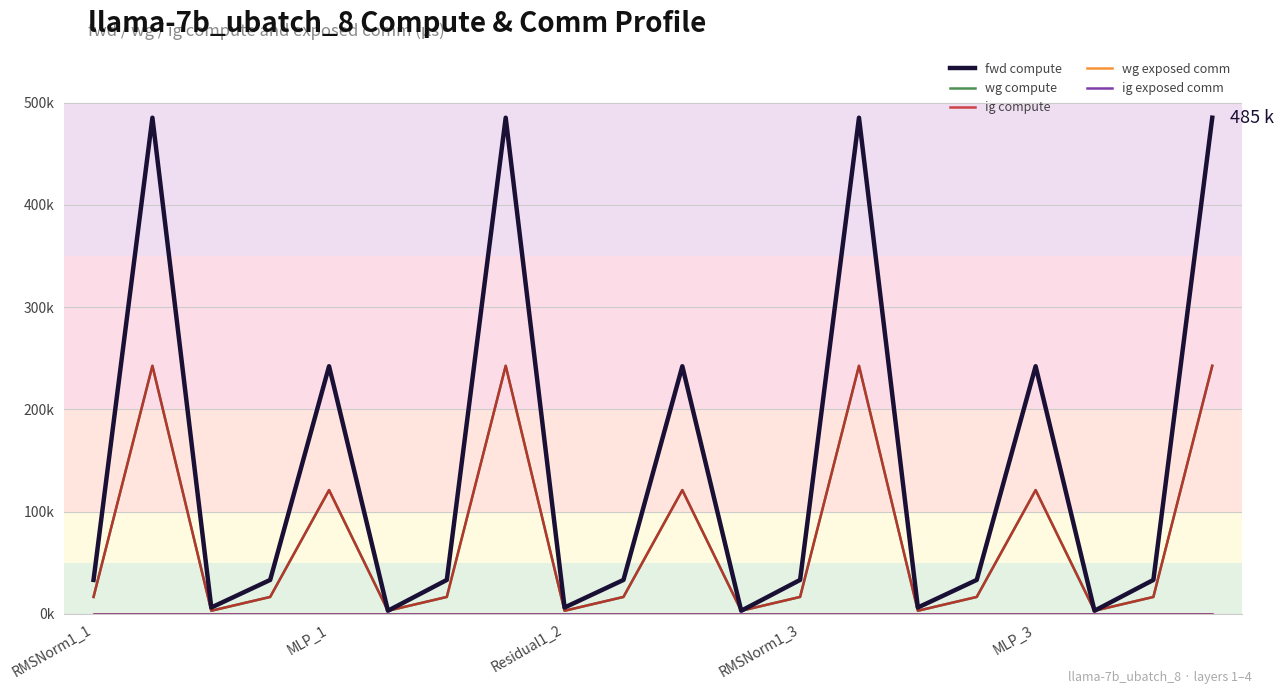

Does the chart have visible grid lines?

Yes